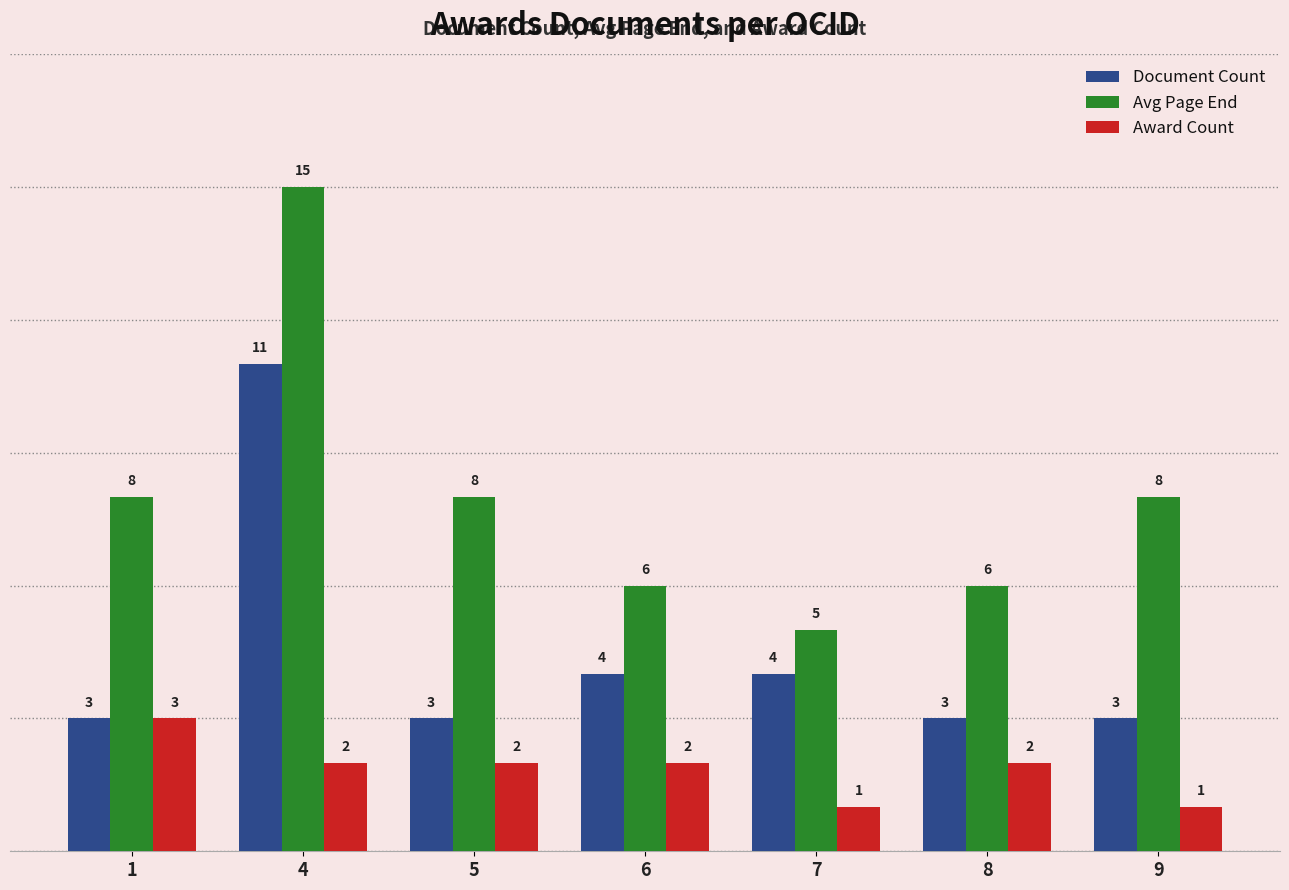

Which category has the highest value in the Award Count series?

1